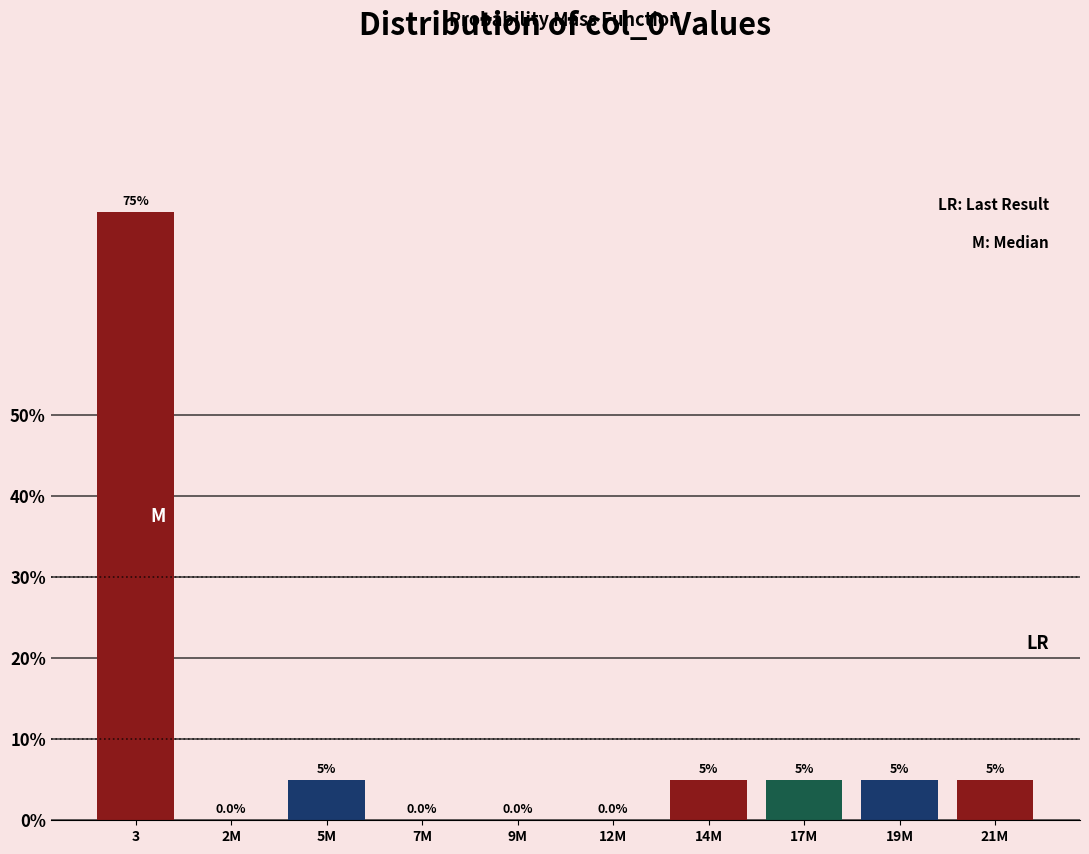

Reading left to right, what are all the values shown in this chart?

3=75	2M=0	5M=5	7M=0	9M=0	12M=0	14M=5	17M=5	19M=5	21M=5